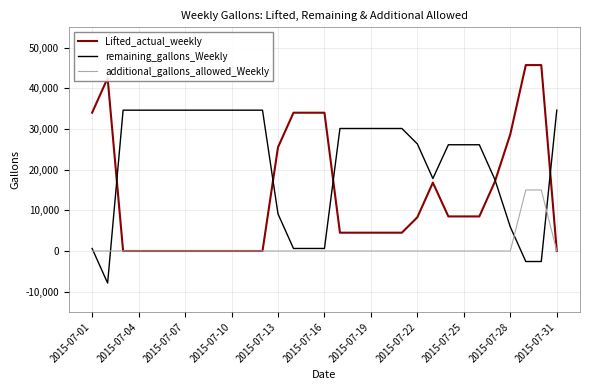

Which series has the largest range (max minus min)?

Lifted_actual_weekly